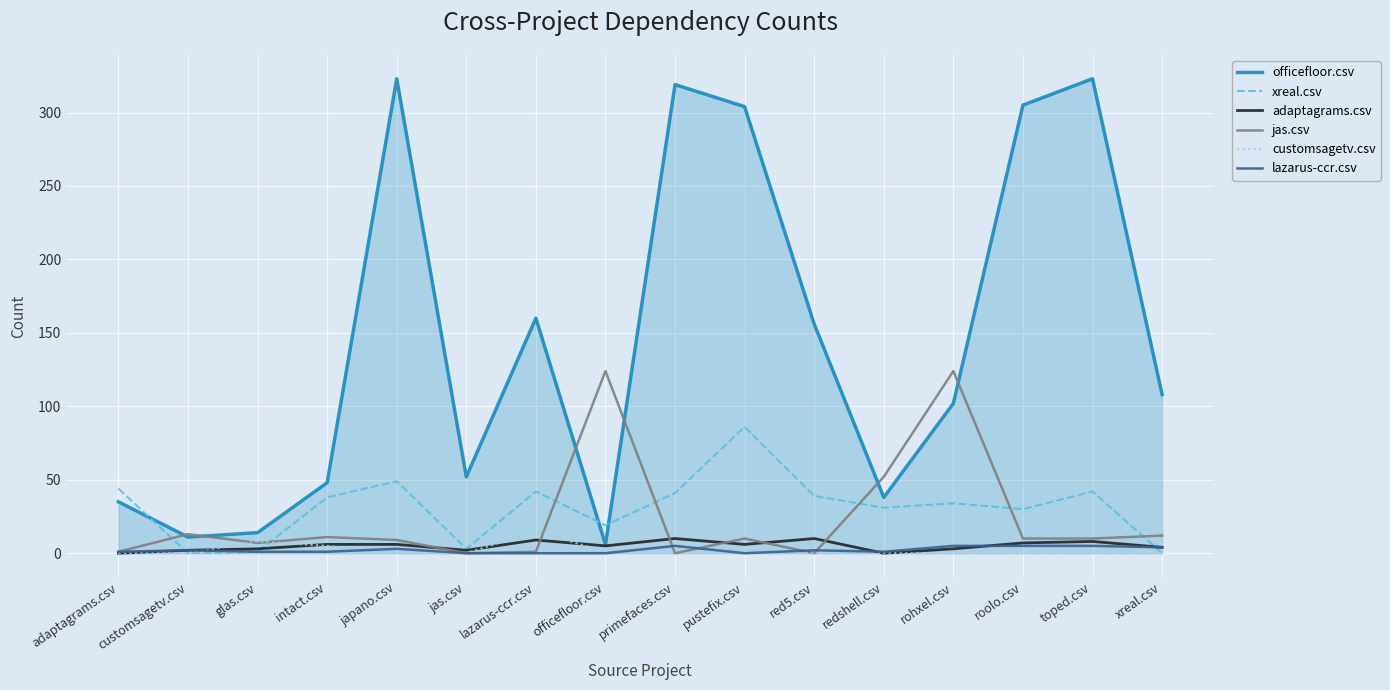

True or false: adaptagrams.csv has a value of 10 at primefaces.csv.

True